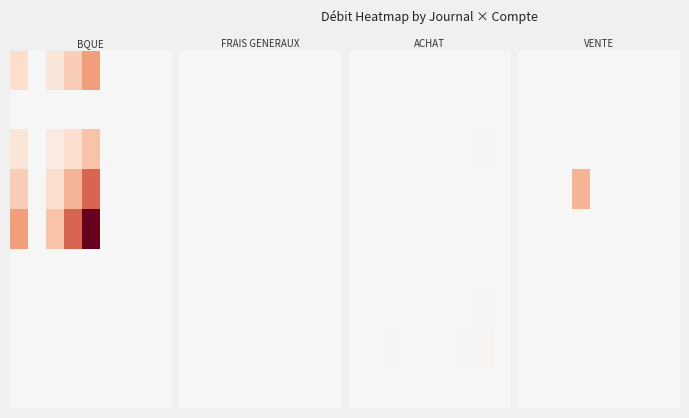

How many distinct data groups are displayed?

9